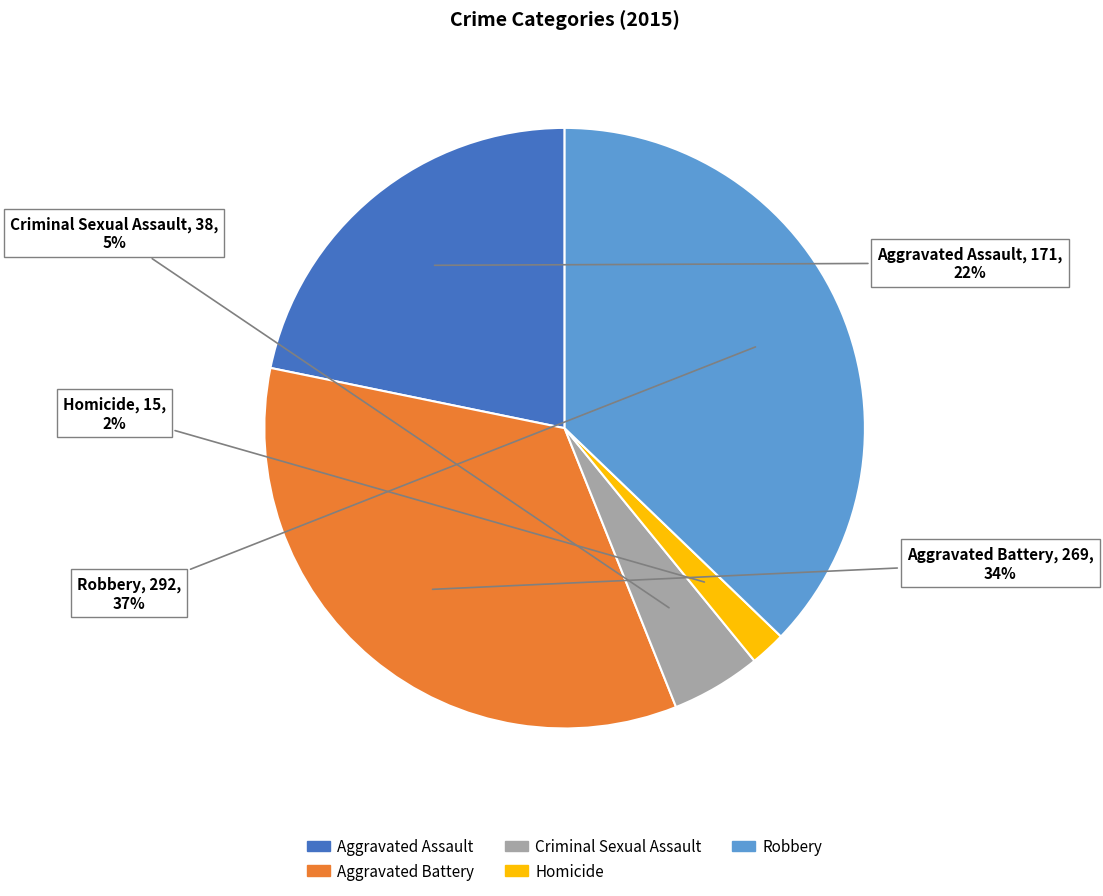

Approximately how many times larger is the value at Homicide compared to Criminal Sexual Assault?

0.4